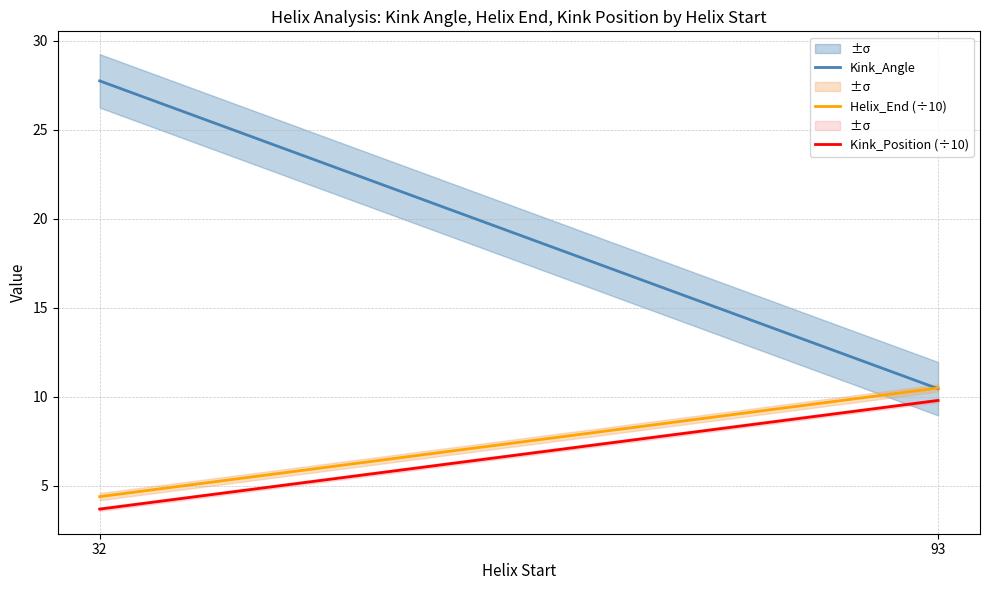

Rank the categories by Kink_Position (÷10) value from lowest to highest.

32, 93